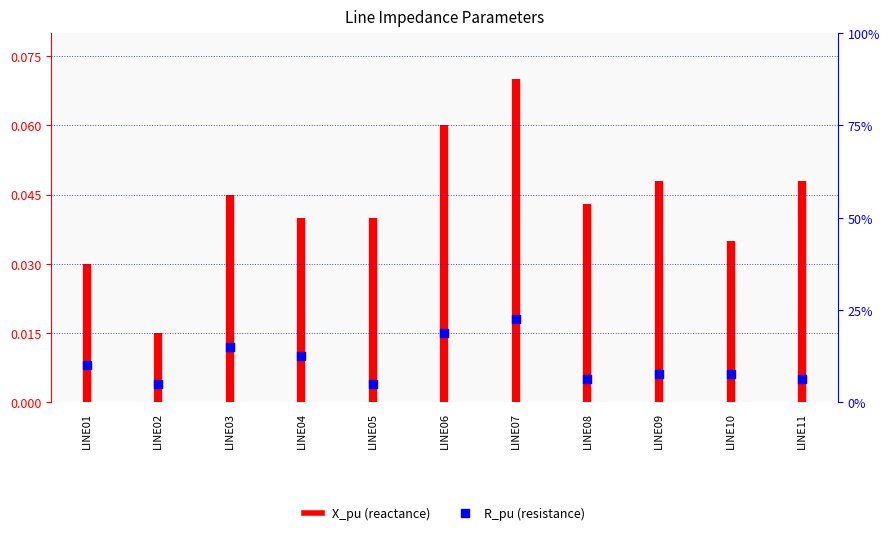

Which has a higher value, LINE10 or LINE01?

LINE01